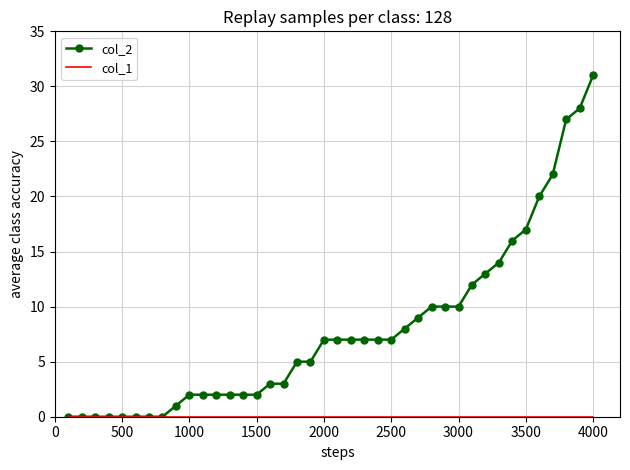

What is the maximum value shown in the chart?

31